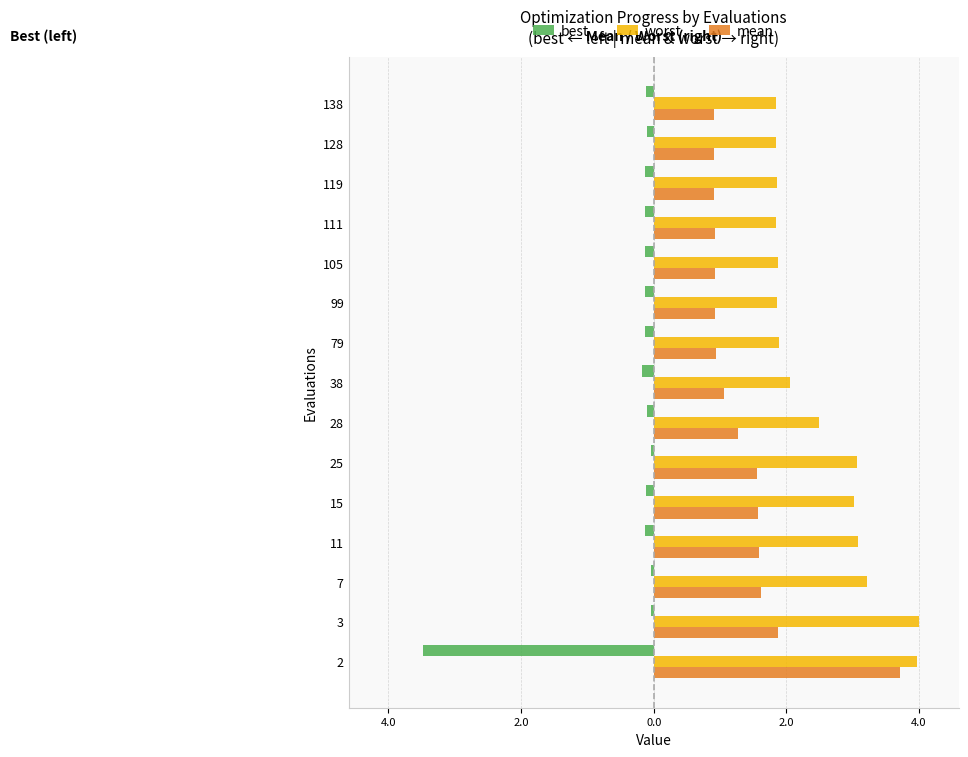

What are all the series names shown in the legend?

best, worst, mean